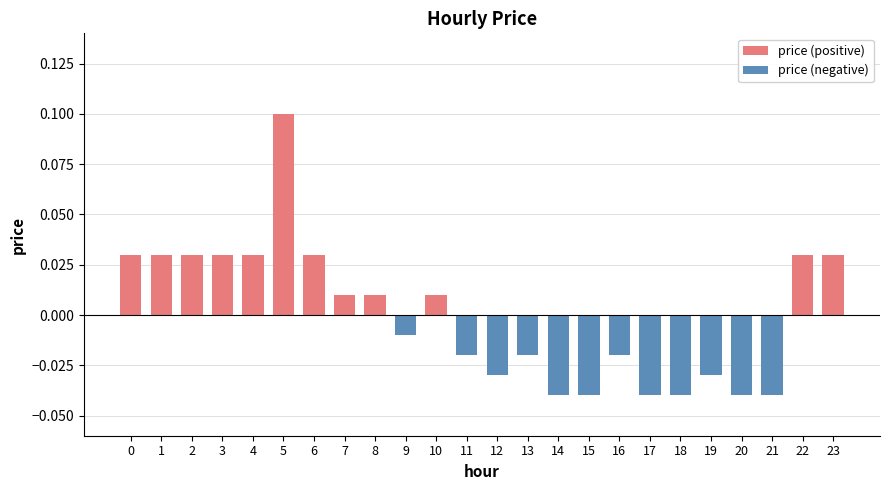

The price (negative) series shows 0.0 at 3. True or false?

False